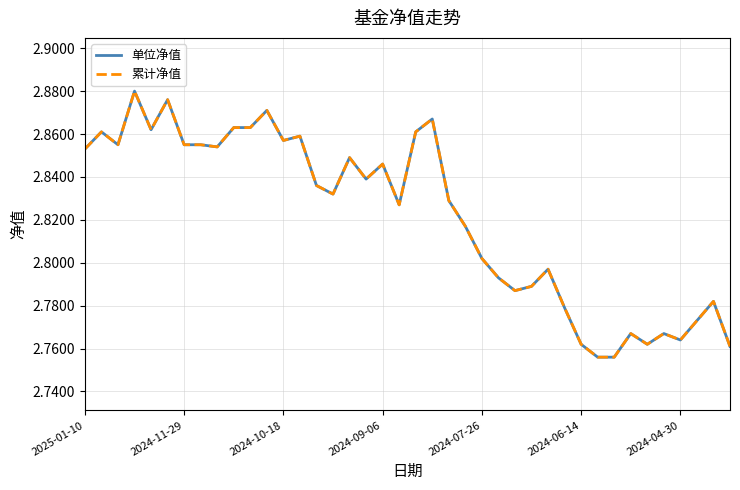

In 单位净值, how many points are lower than both neighbors (excluding endpoints)?

10